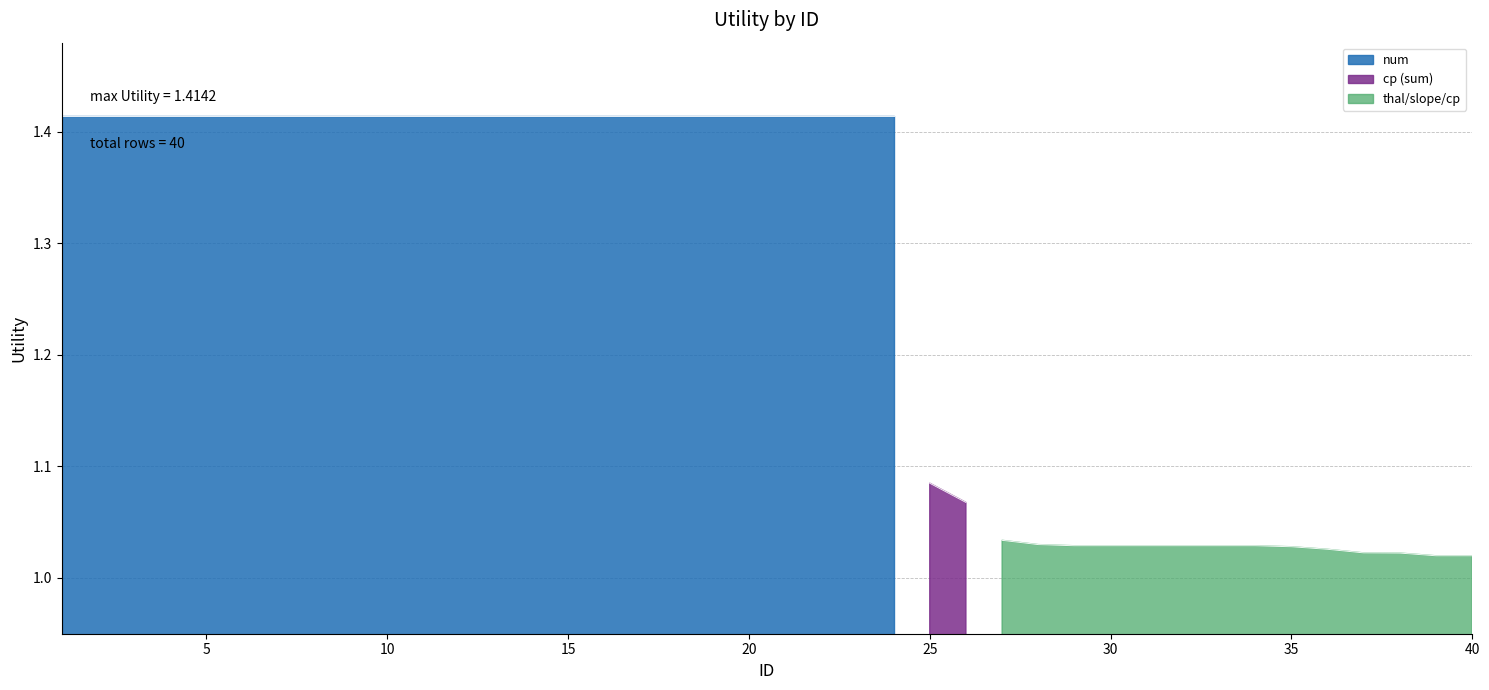

True or false: there are more than 2 points higher than both neighbors.

False